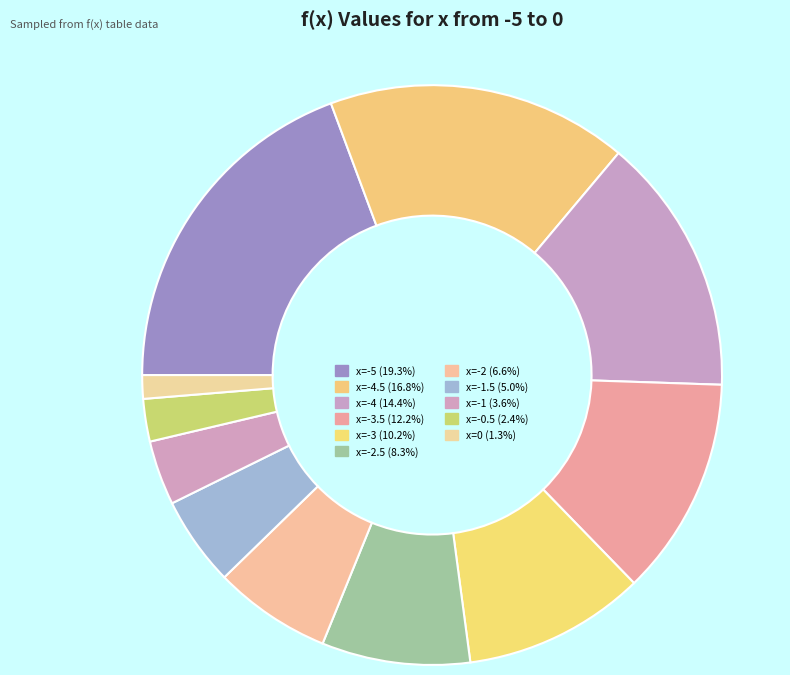

To the nearest percent, what is the average slice percentage?

9%